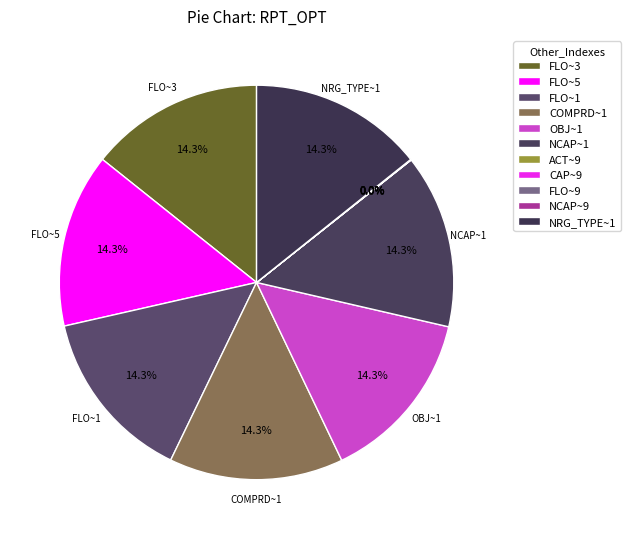

Do FLO~9 and NRG_TYPE~1 together represent more than half of the pie?

No